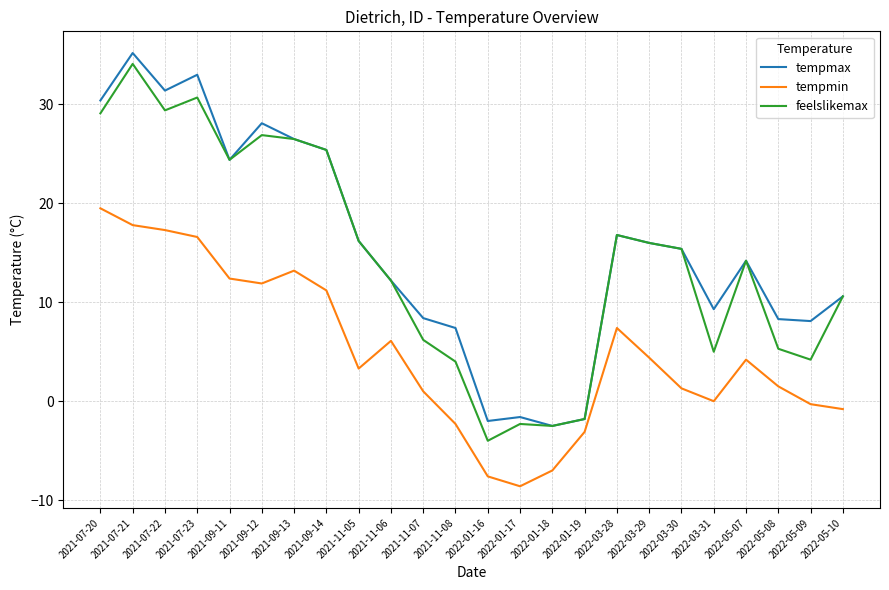

What position from the right is 2021-09-13?

18